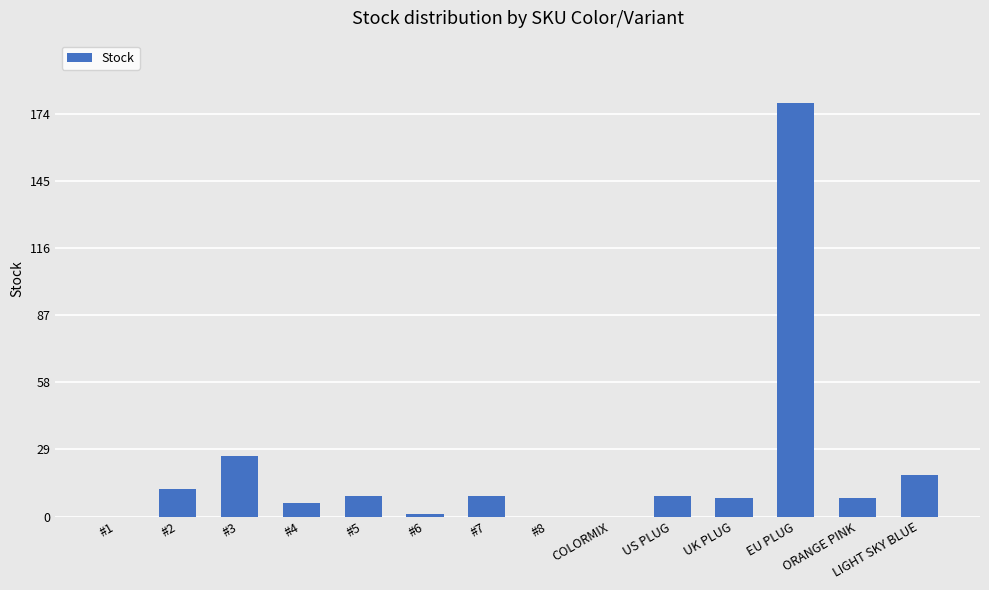

Are the bars horizontal?

No